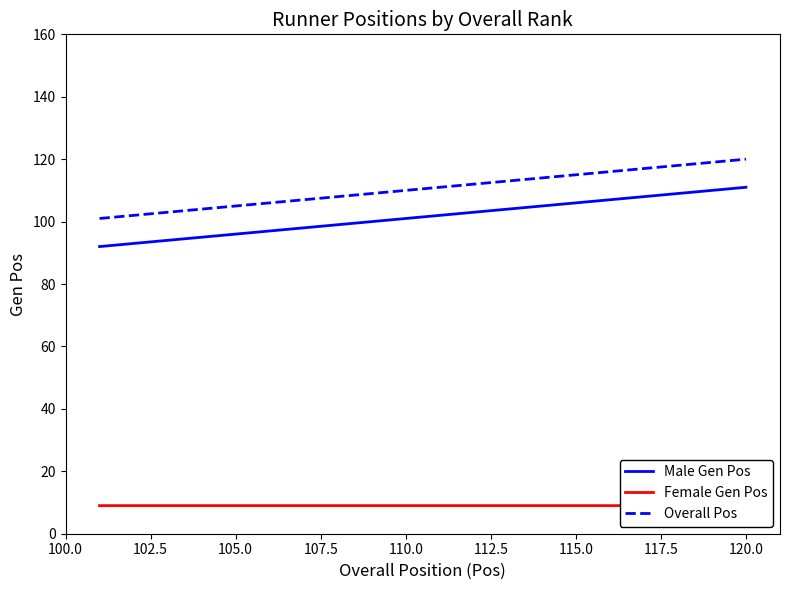

True or false: Male Gen Pos and Overall Pos intersect in this chart.

False